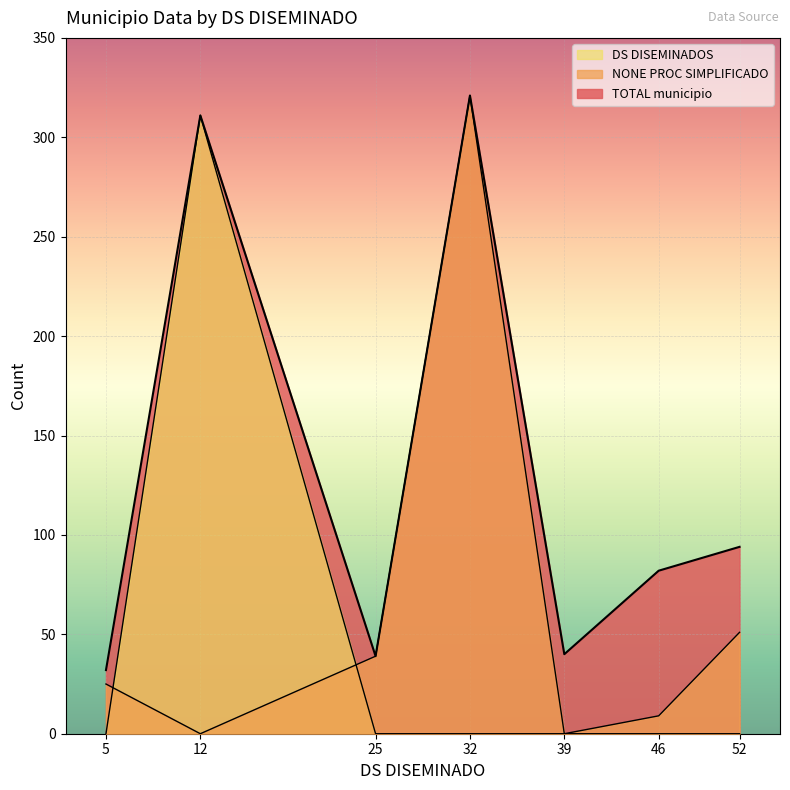

At which label is NONE PROC SIMPLIFICADO closest to 160?

52